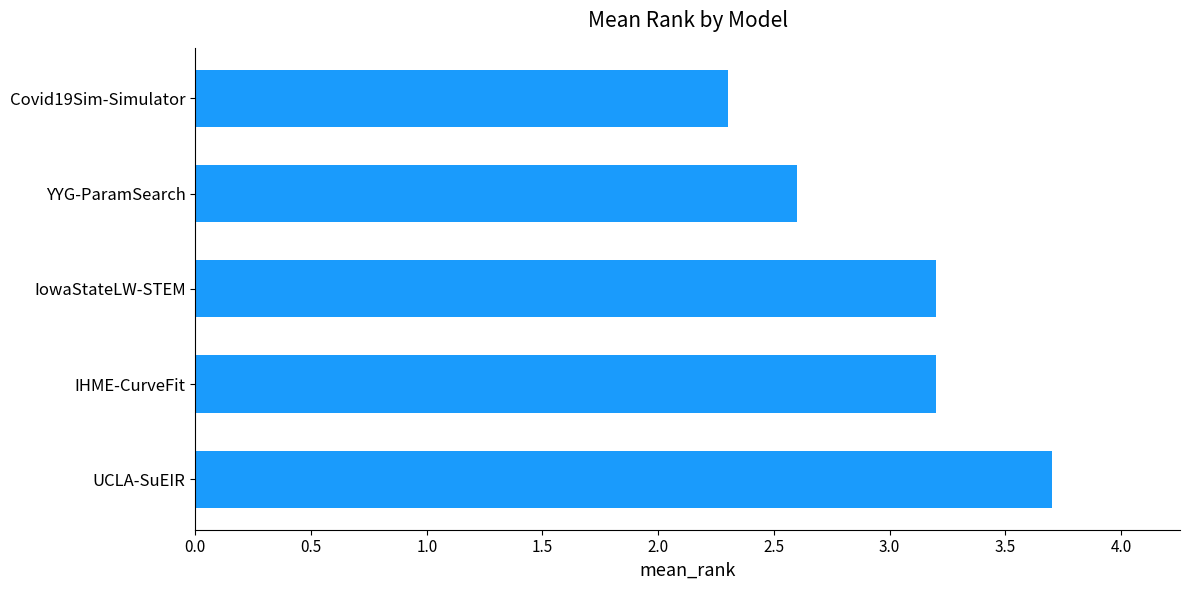

Reading bottom to top, extract all data points from this chart.

3.7	3.2	3.2	2.6	2.3